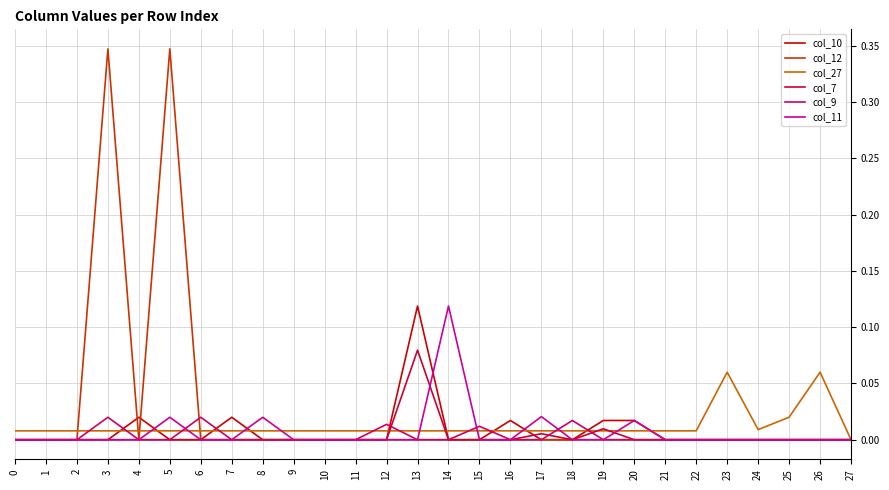

True or false: col_9 has a value of 0.0 at 13.

True